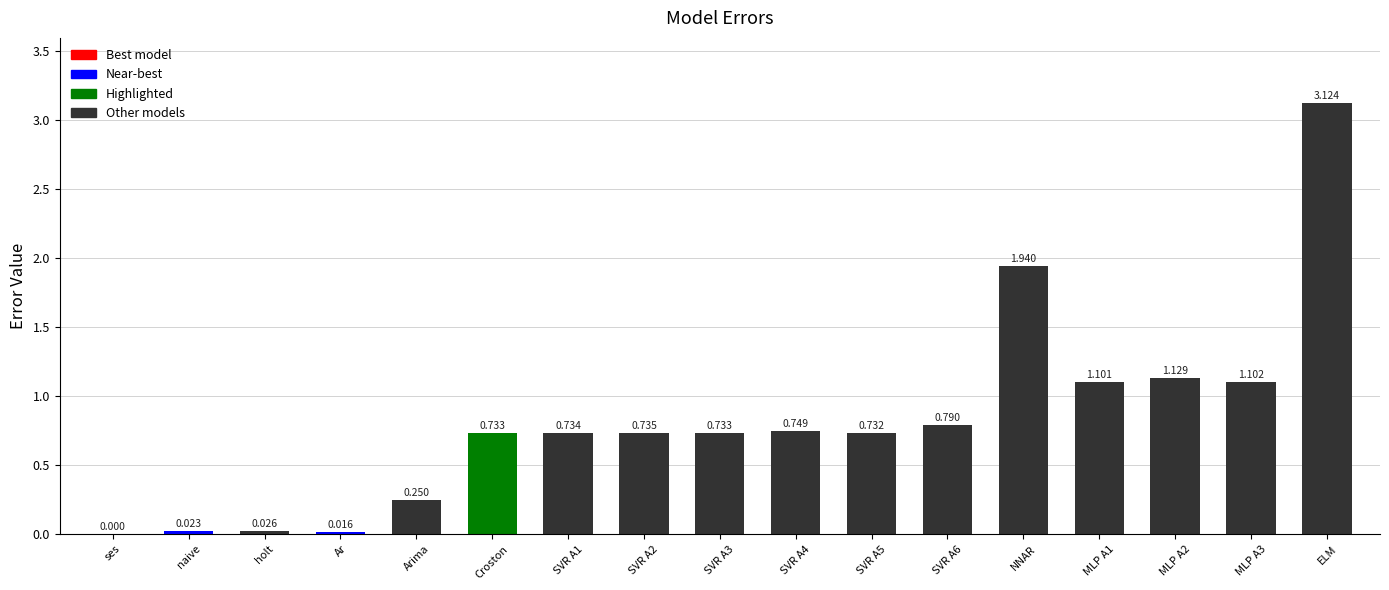

Which label corresponds to the largest value in the chart?

ELM